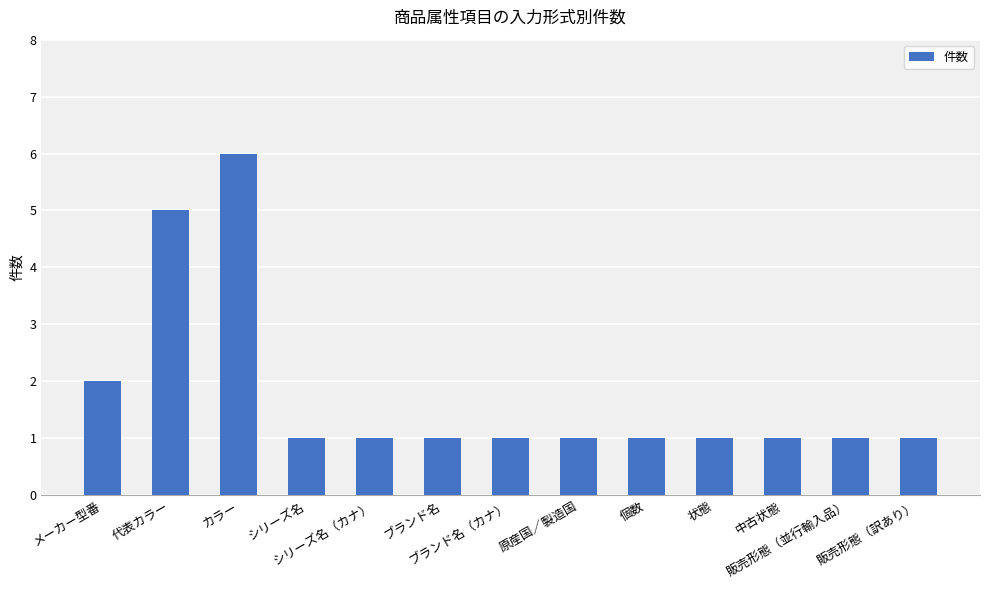

Is it true that the value at 販売形態（訳あり） is 0?

False